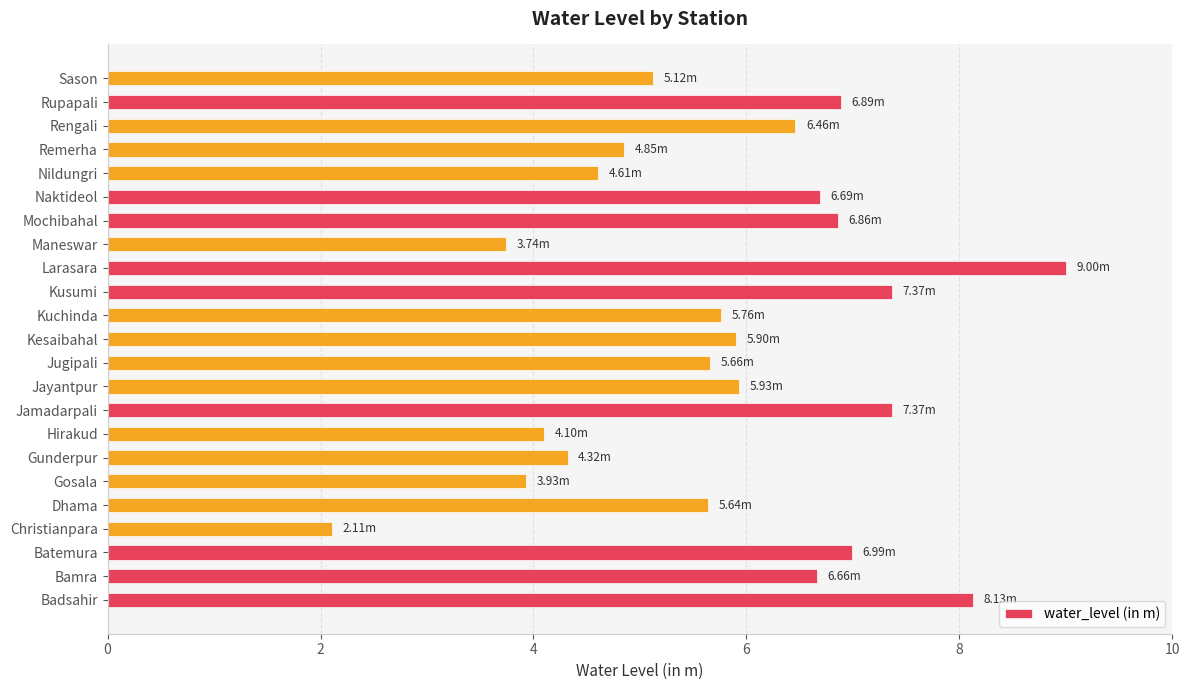

What is the change in value from Jayantpur to Naktideol?

+0.8